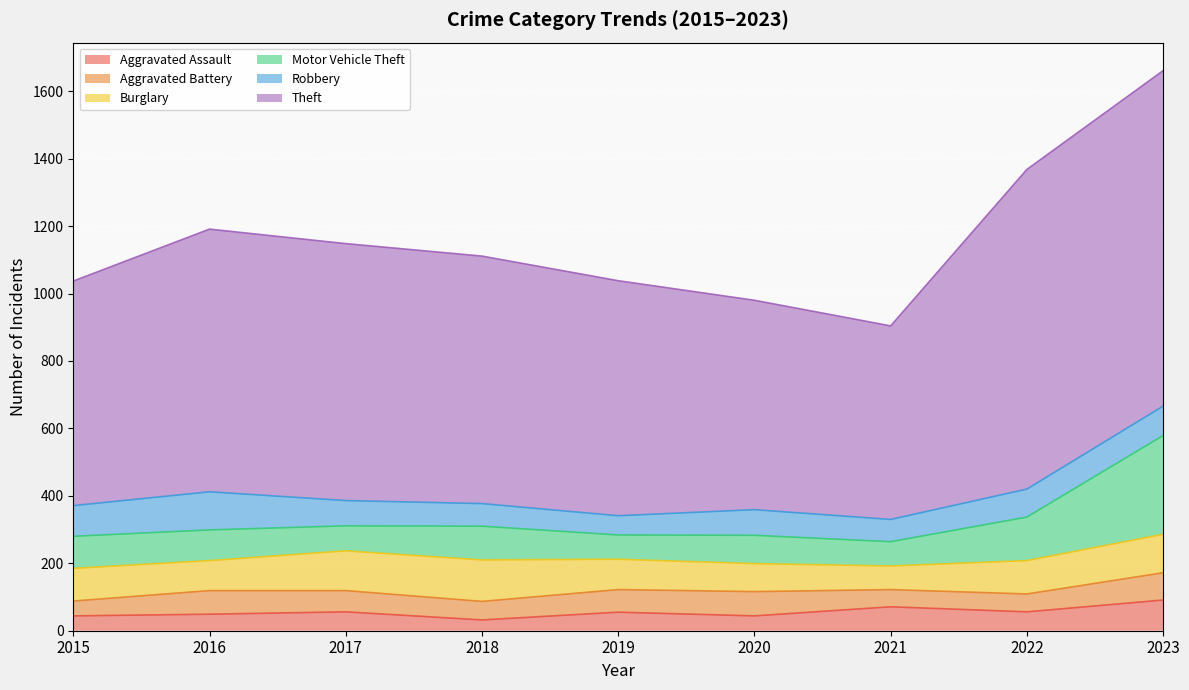

What is the total value across all series at 2019?

1038